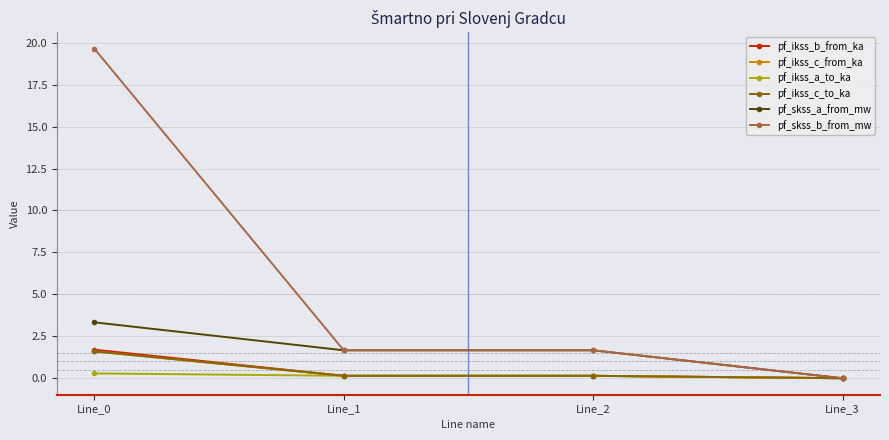

Rank the series at Line_0 from lowest to highest value.

pf_ikss_a_to_ka, pf_ikss_c_from_ka, pf_ikss_c_to_ka, pf_ikss_b_from_ka, pf_skss_a_from_mw, pf_skss_b_from_mw